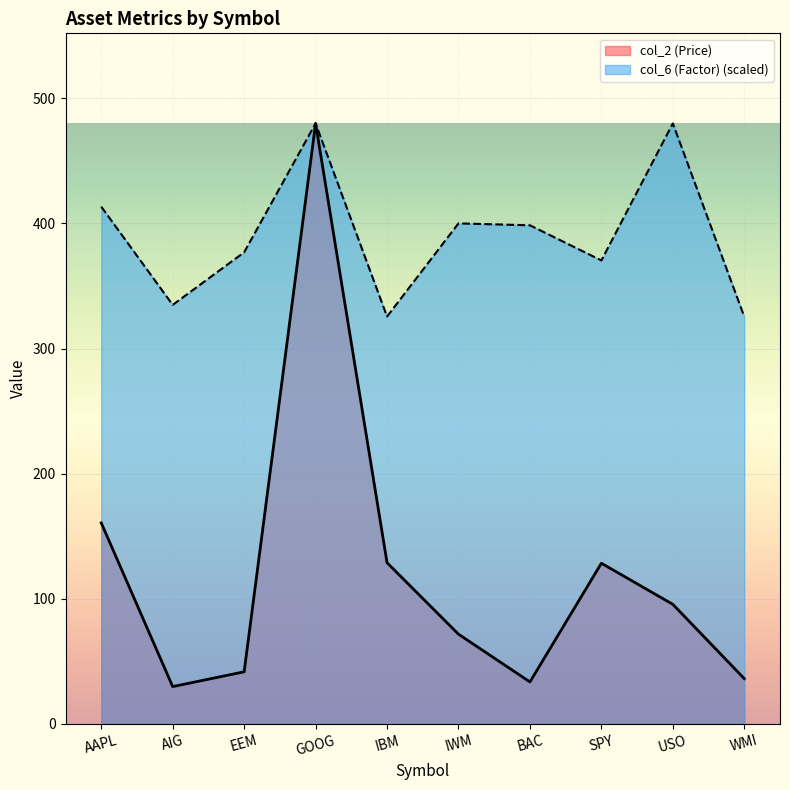

What is the difference between the maximum and minimum values in the col_6 (Factor) series?

154.5